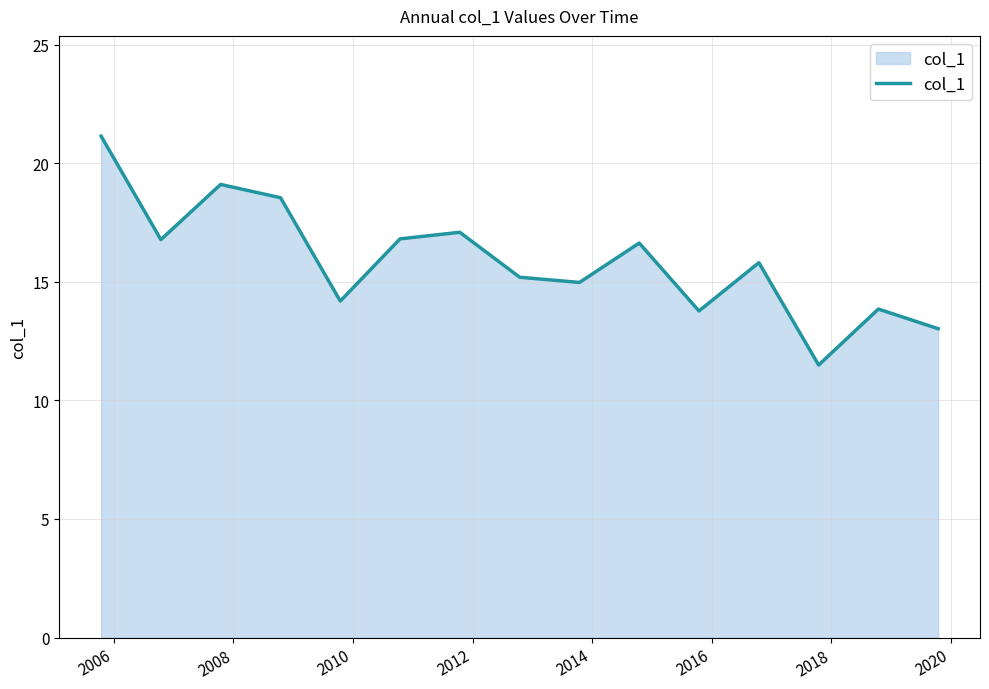

What is the greatest value displayed?

21.1